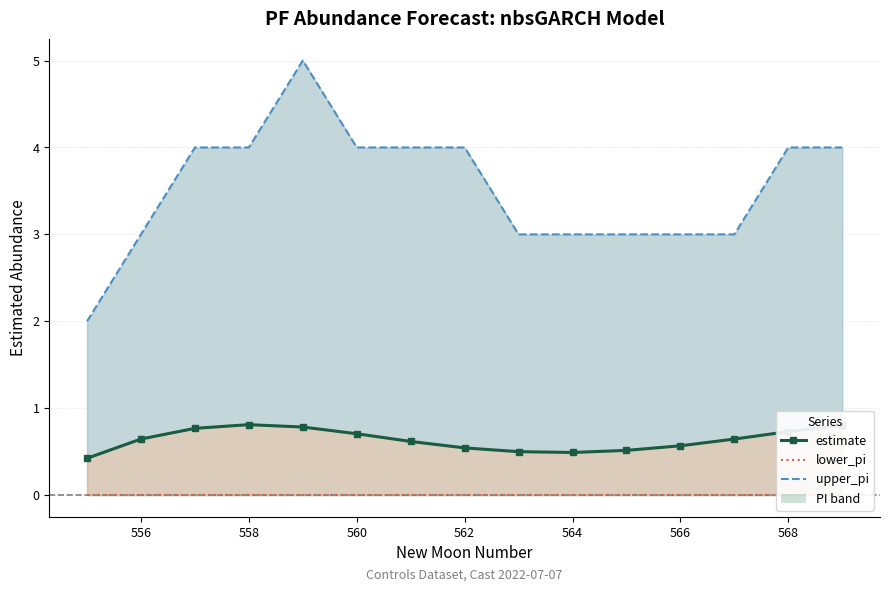

At which label is upper_pi closest to 3?

556